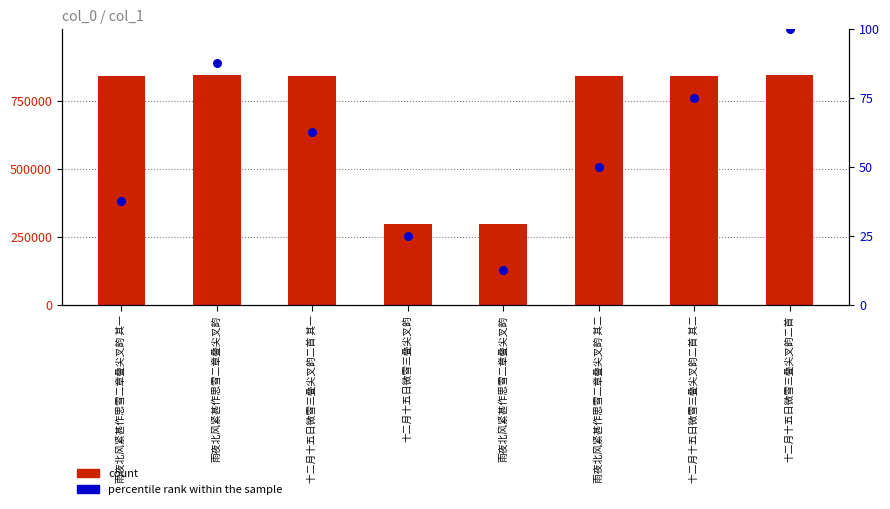

At how many categories does at least one series exceed 371161?

6